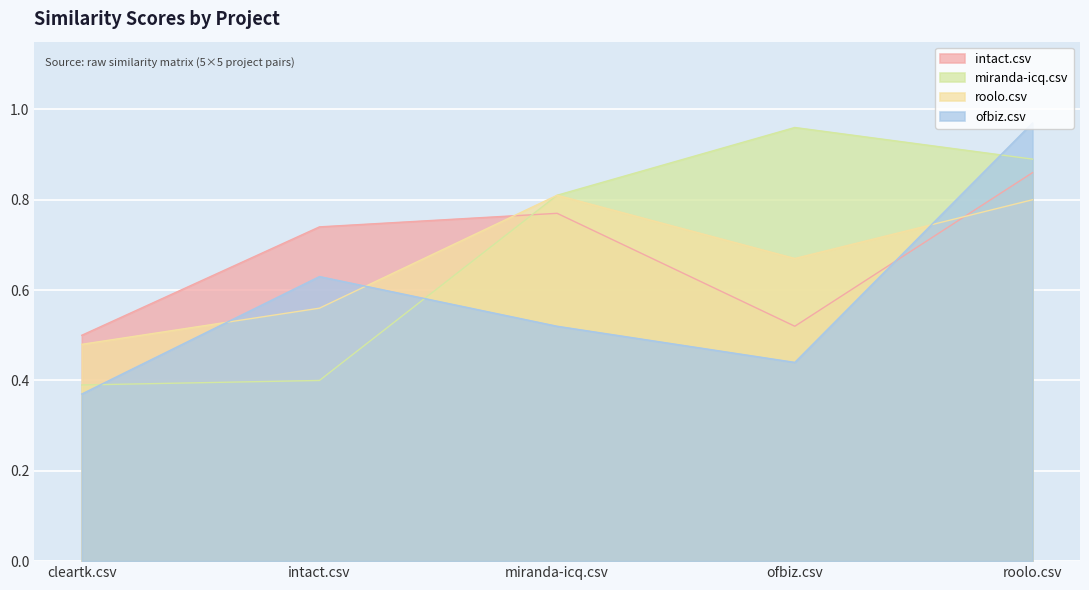

True or false: intact.csv has a value of 0.5 at ofbiz.csv.

True